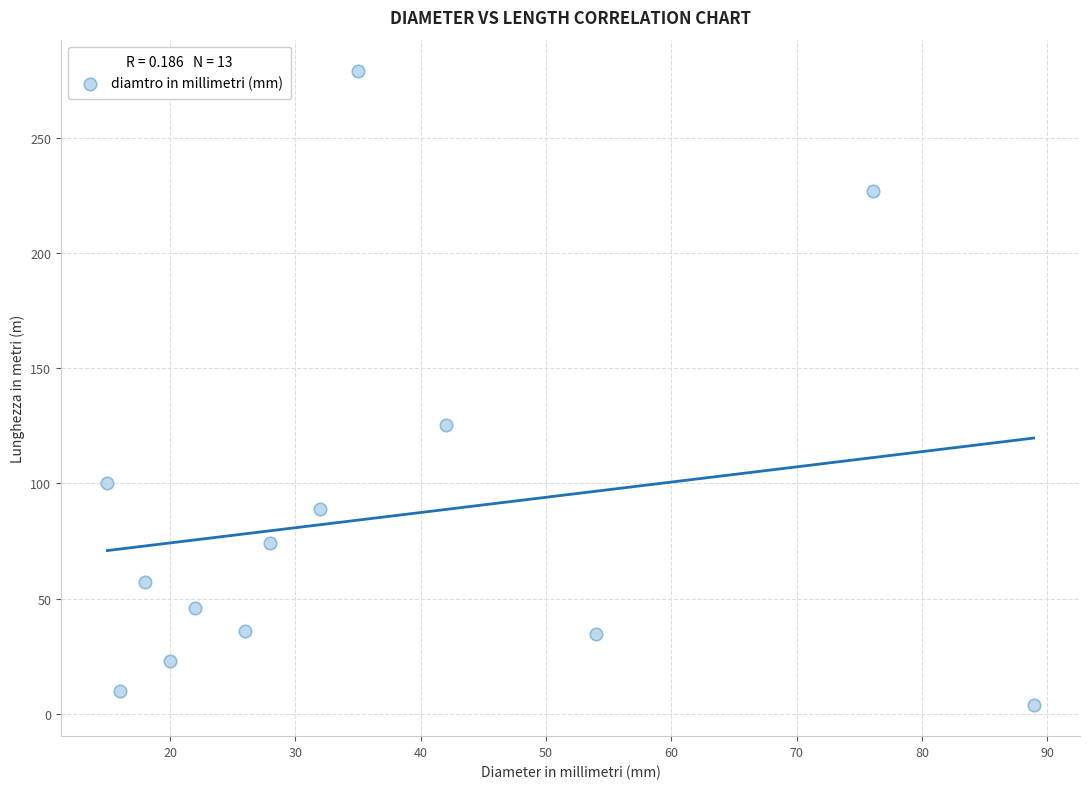

What Y value in the scatter plot is closest to 141?

125.5